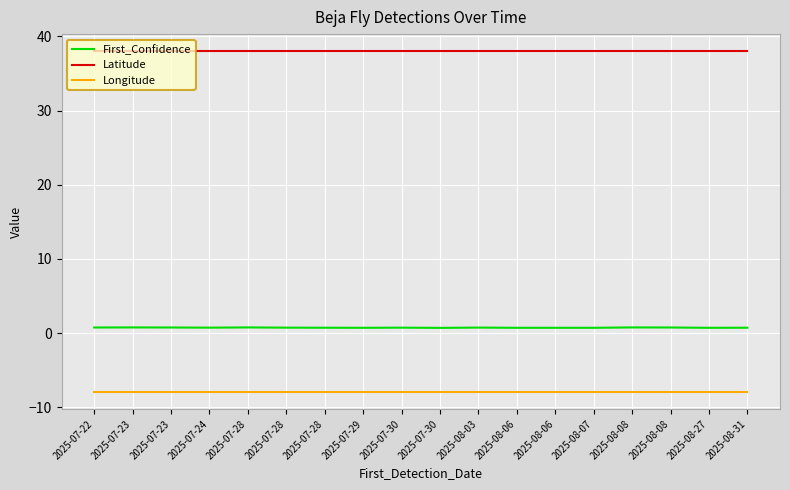

What is the difference between the First_Confidence values at 2025-07-30 and 2025-07-22?

0.1